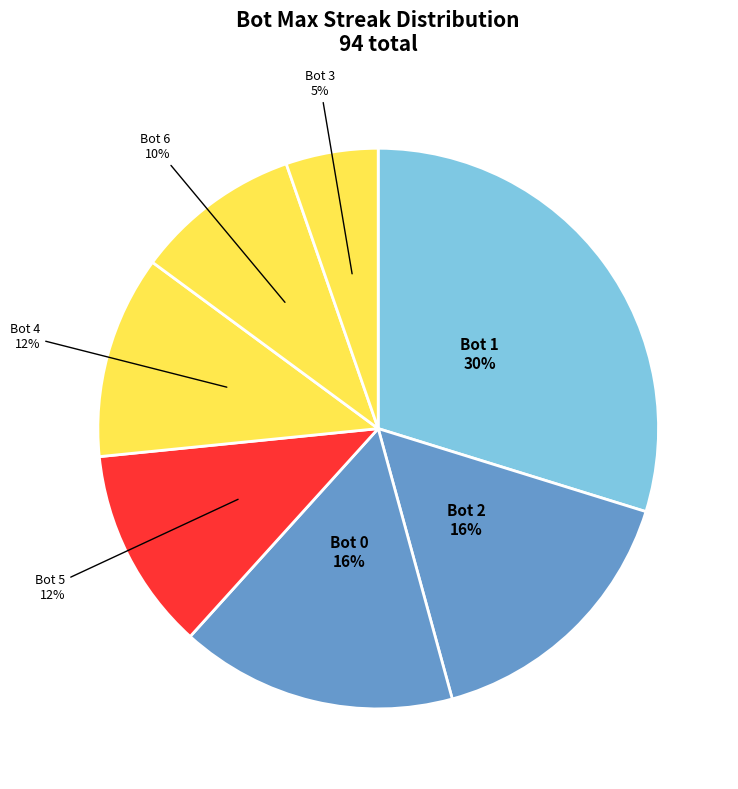

What percentage is the Bot 2 slice, to the nearest percent?

16%